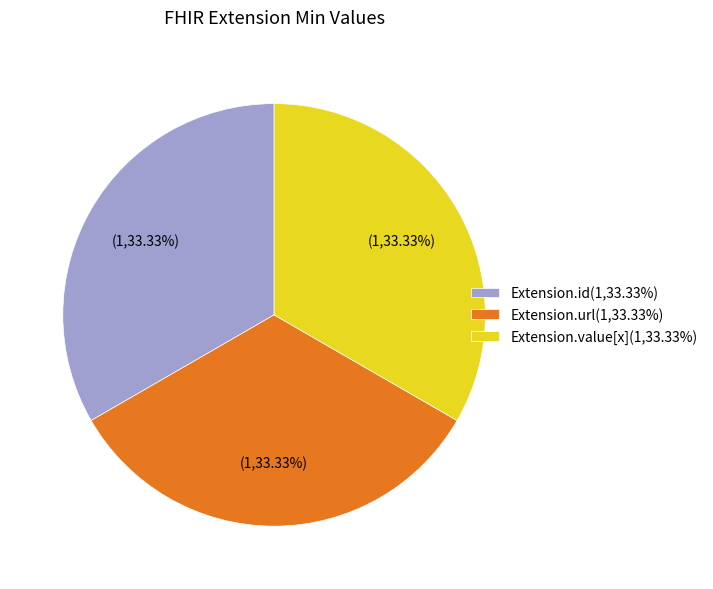

What is the ratio of the value at Extension.url(1,33.33%) to the value at Extension.id(1,33.33%)?

1.0